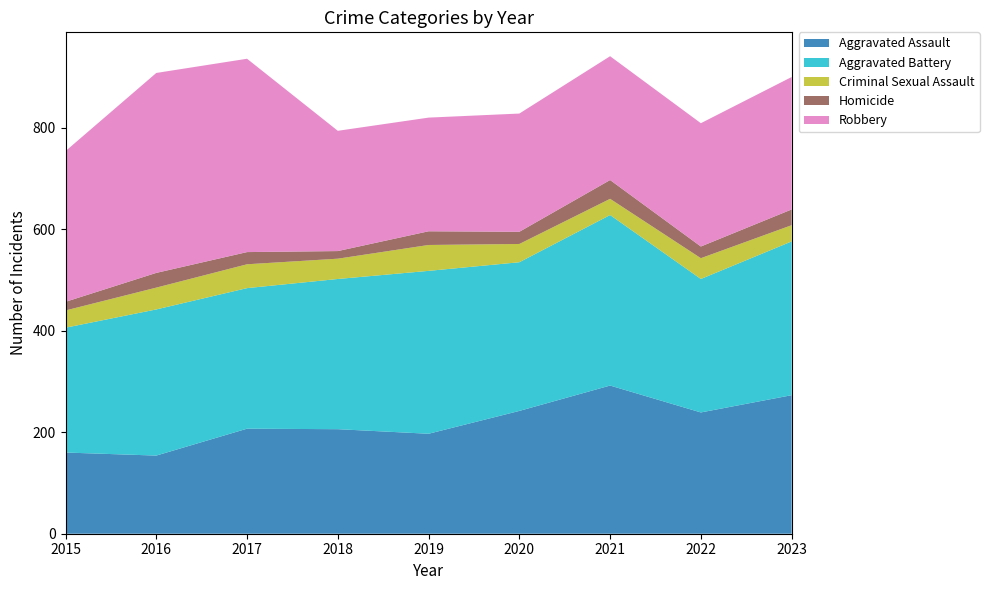

Reading left to right, list all the values displayed in this chart.

Aggravated Assault: 160	154	207	206	197	242	292	239	273
Aggravated Battery: 246	288	277	296	321	293	336	263	303
Criminal Sexual Assault: 34	43	47	40	51	36	32	41	32
Homicide: 17	29	24	15	27	24	37	23	31
Robbery: 297	394	381	237	224	233	244	243	261